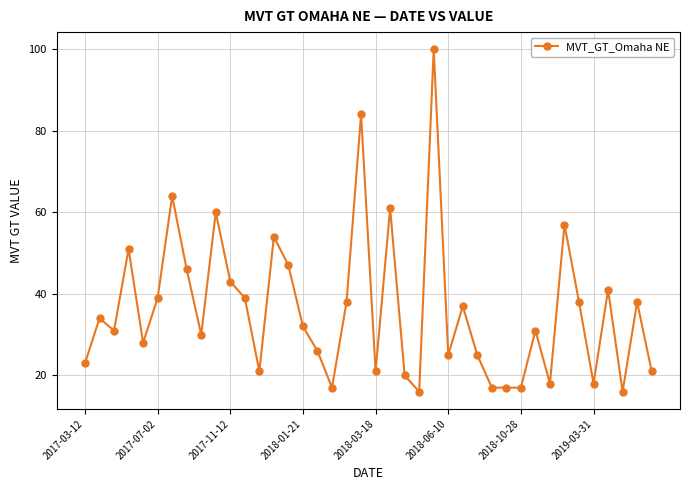

What is the difference between the maximum and second lowest values?

84